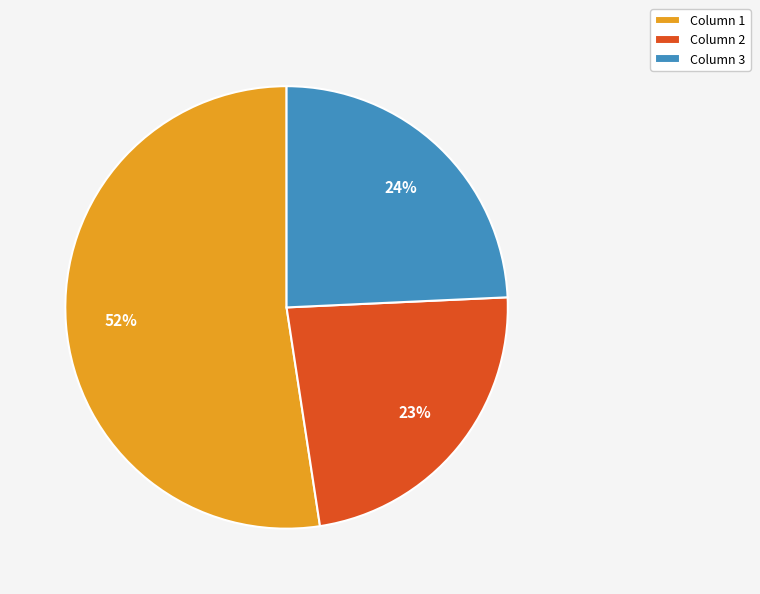

How many segments does this pie chart have?

3